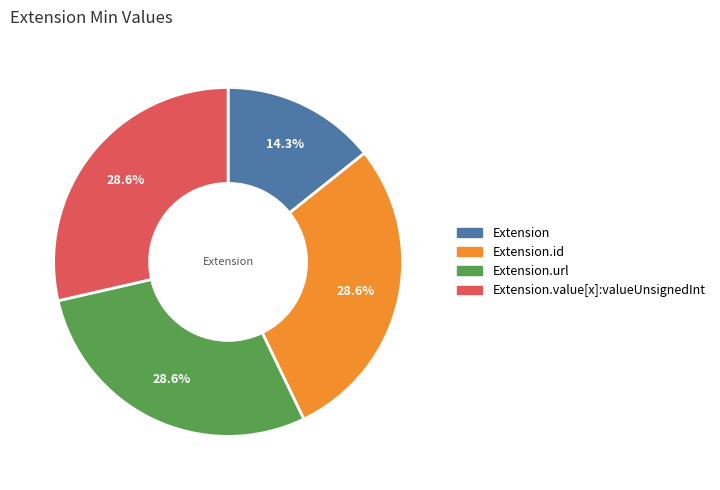

Is there a majority slice in this chart?

No